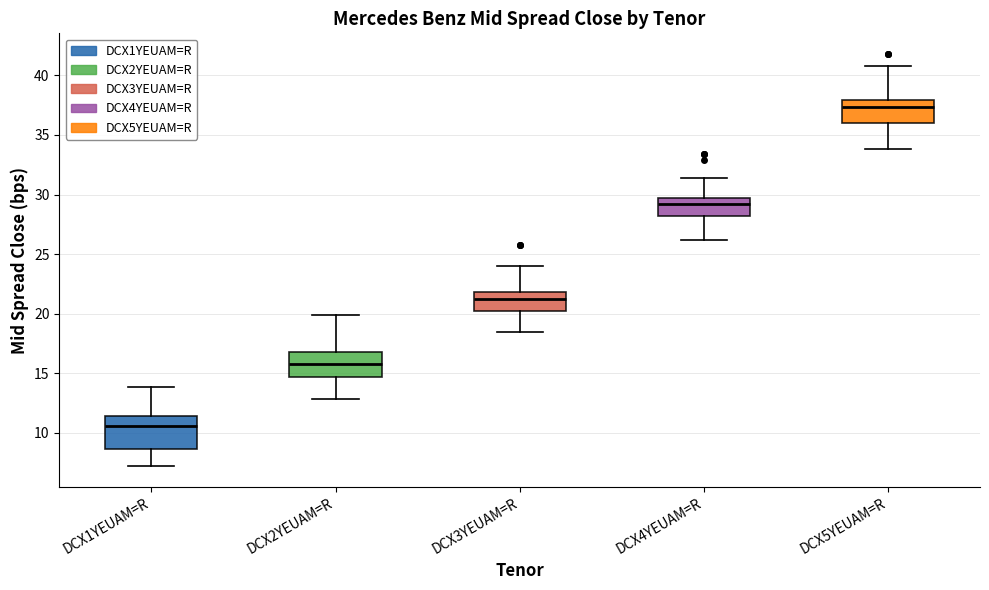

Where does the lower whisker of the box for DCX4YEUAM=R end on the y-axis? The values are not printed on the chart, so give them approximately, as read against the axis.

26.0